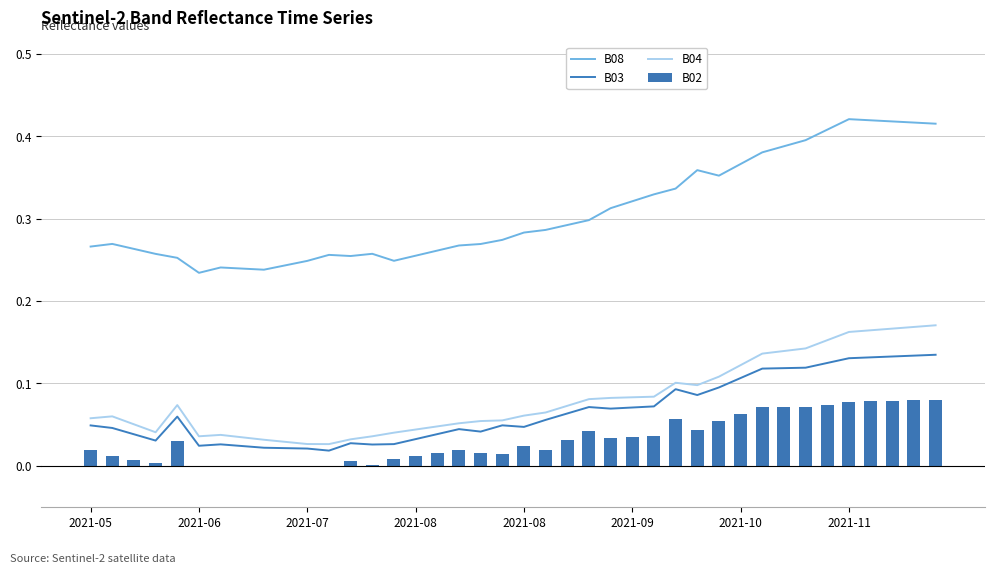

What is the difference between the maximum and minimum values in the B08 series?

0.2